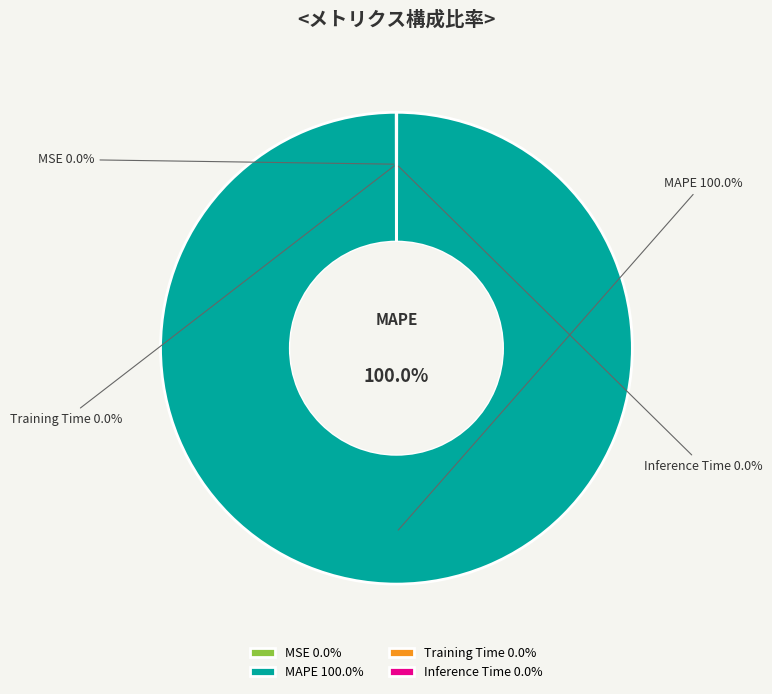

Between Training Time and Inference Time, which is larger?

Training Time